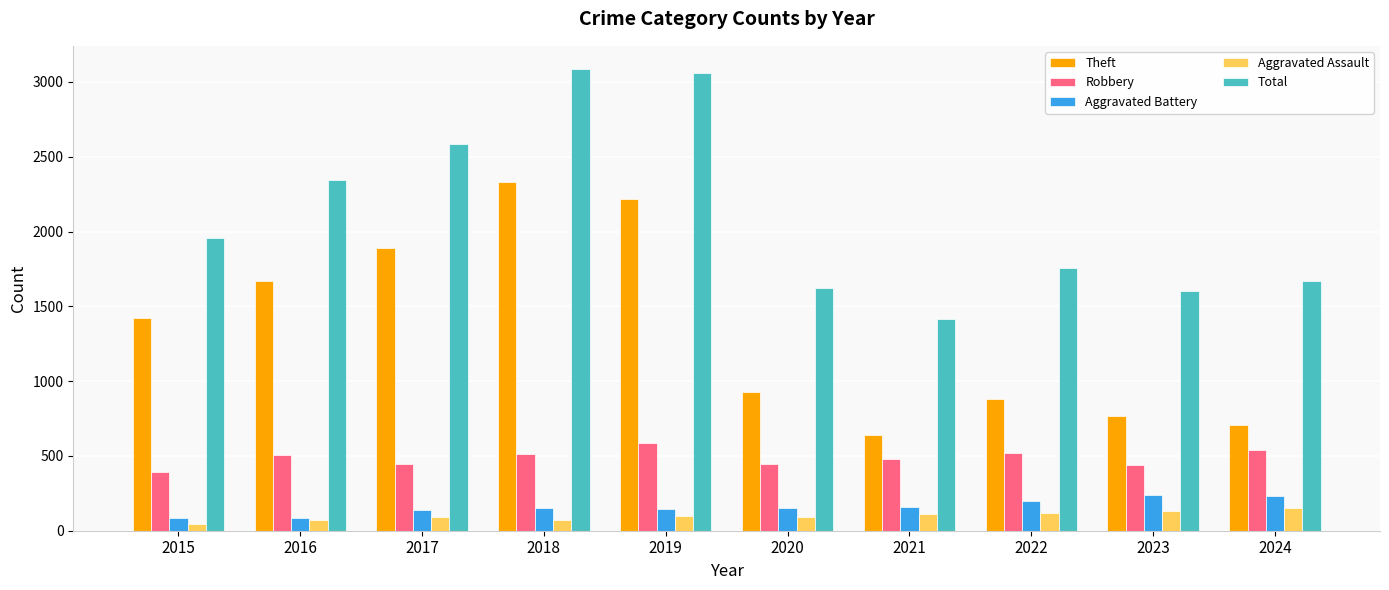

What is the sum of the Aggravated Assault values at 2020 and 2019?

190